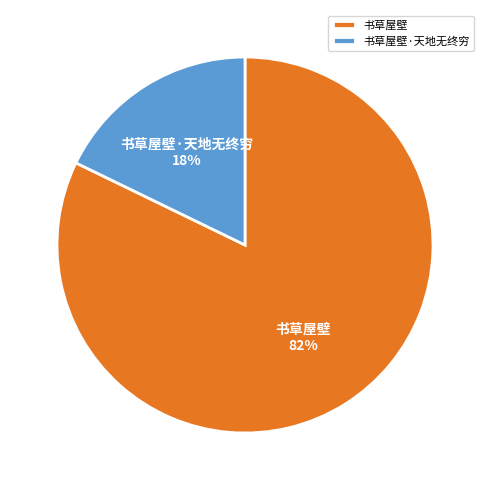

To the nearest percent, what is the difference between the largest and smallest slice percentages?

64%